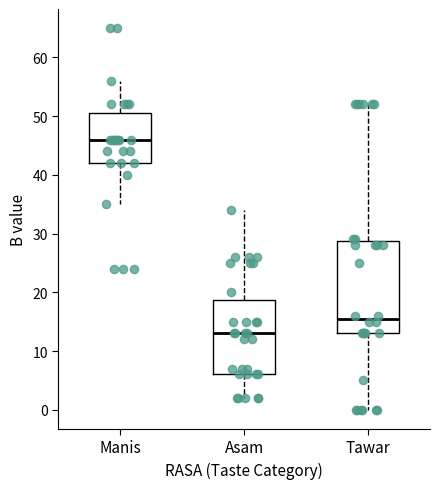

Where is the upper edge of the box for Asam on the y-axis? The values are not printed on the chart, so give them approximately, as read against the axis.

19